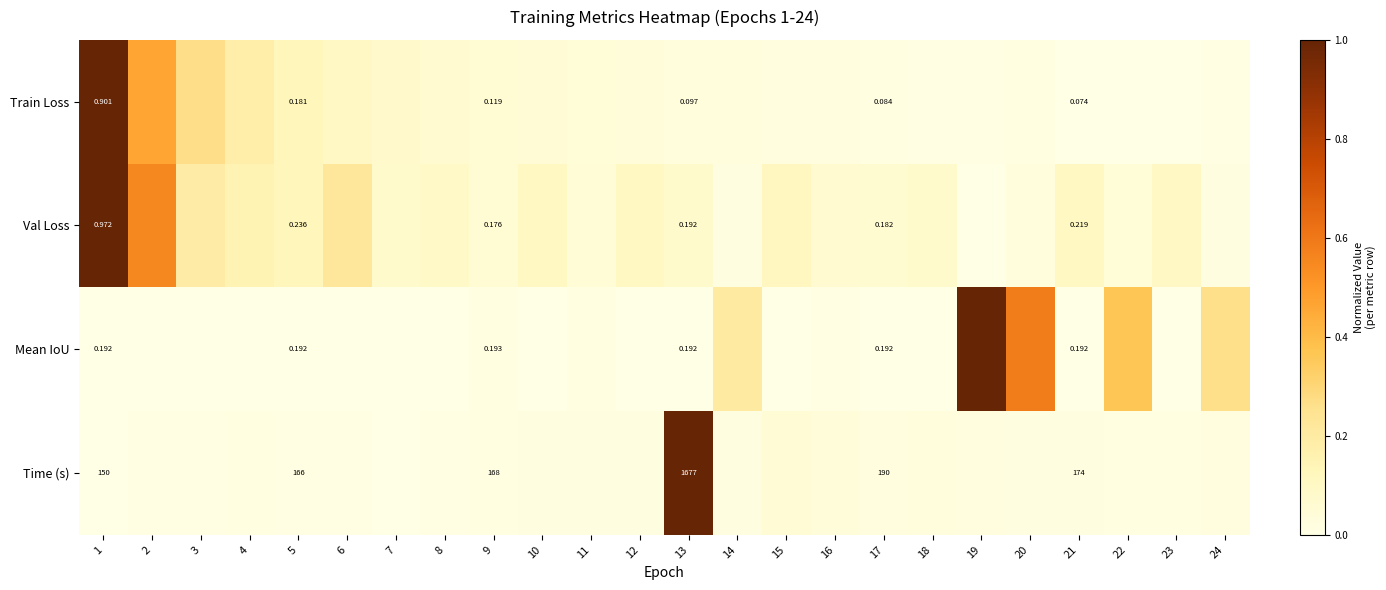

The Mean IoU series shows 0.0 at 11. True or false?

True